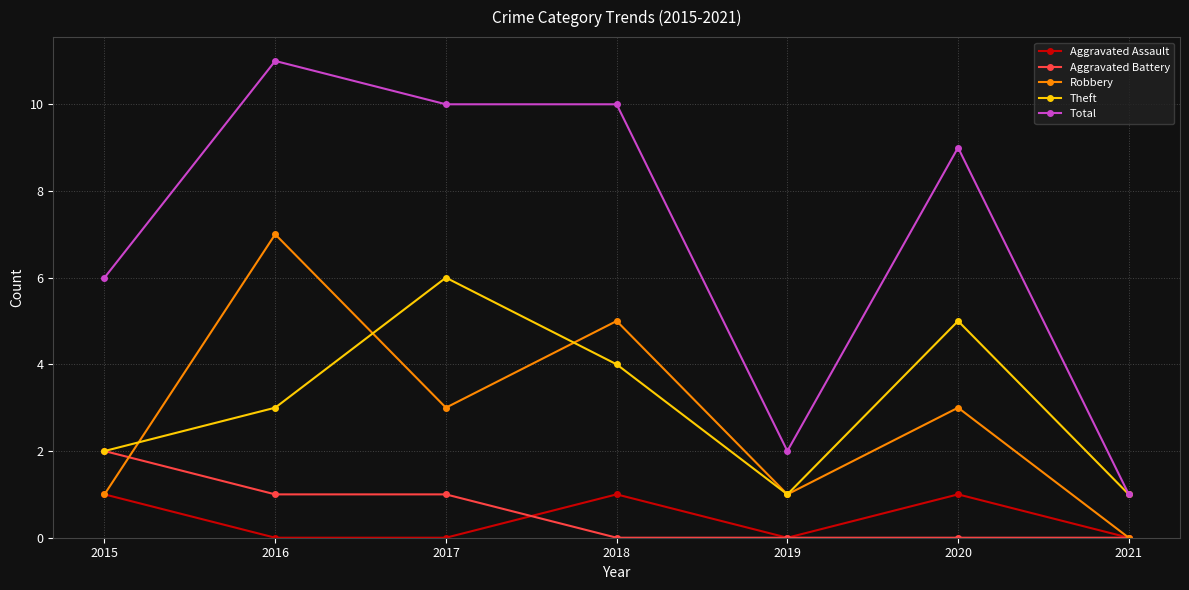

Reading left to right, transcribe all the data shown in this chart.

Aggravated Assault: 1	0	0	1	0	1	0
Aggravated Battery: 2	1	1	0	0	0	0
Robbery: 1	7	3	5	1	3	0
Theft: 2	3	6	4	1	5	1
Total: 6	11	10	10	2	9	1